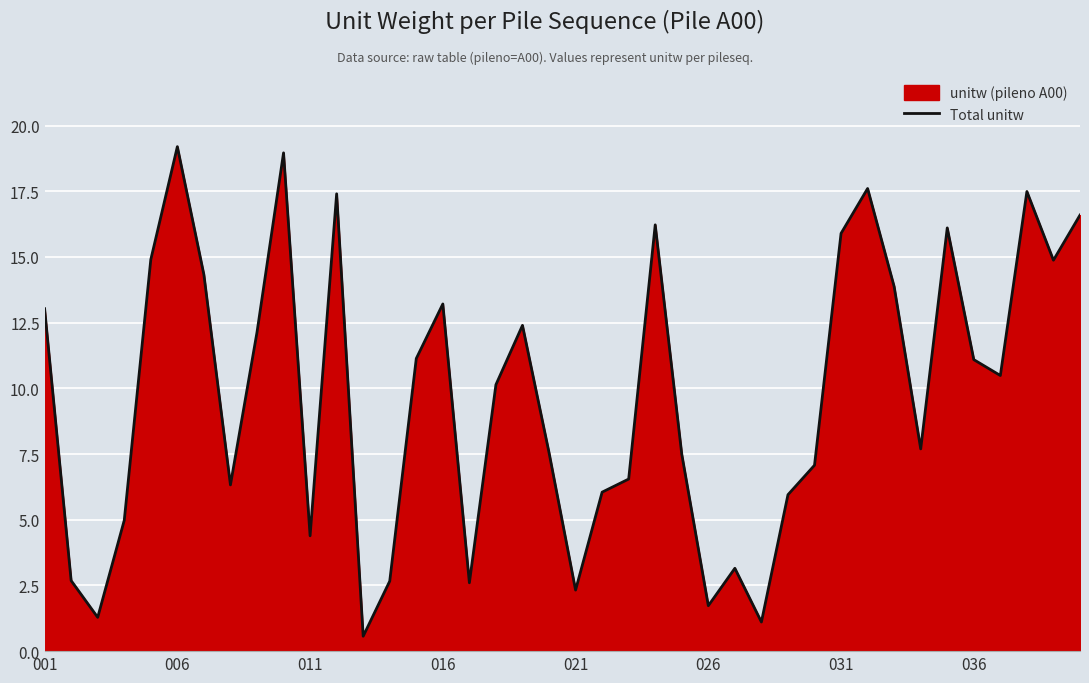

True or false: the data has more than 0 interior local peaks.

True